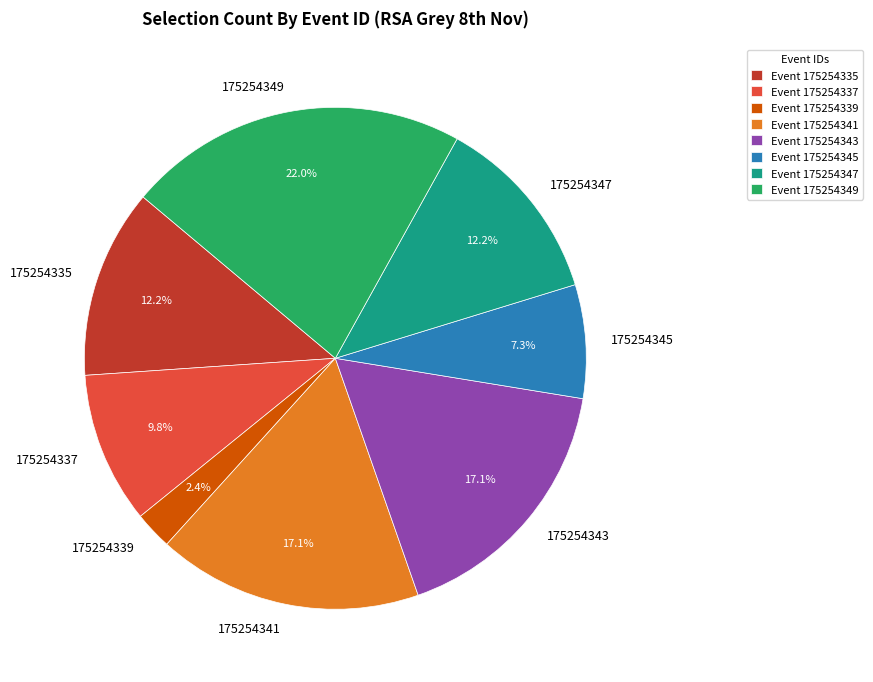

Is it true that 175254349 is 22% of the pie?

True